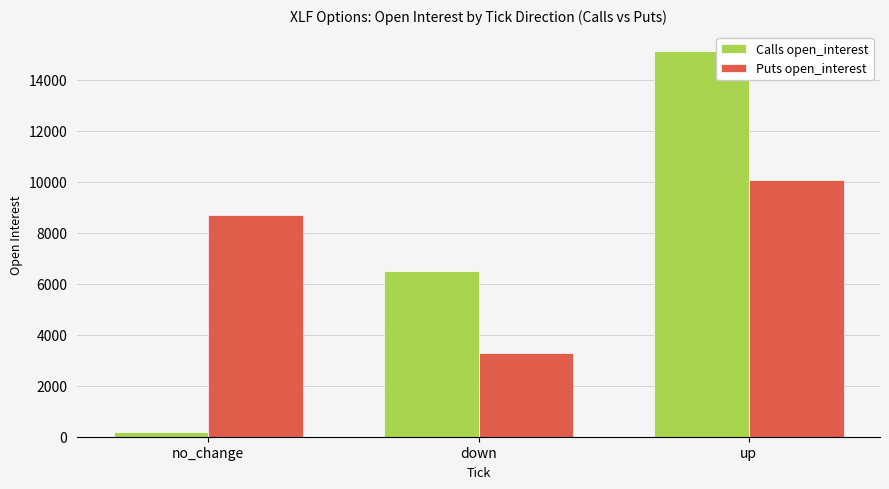

What is the difference between the highest and lowest values at no_change?

8530